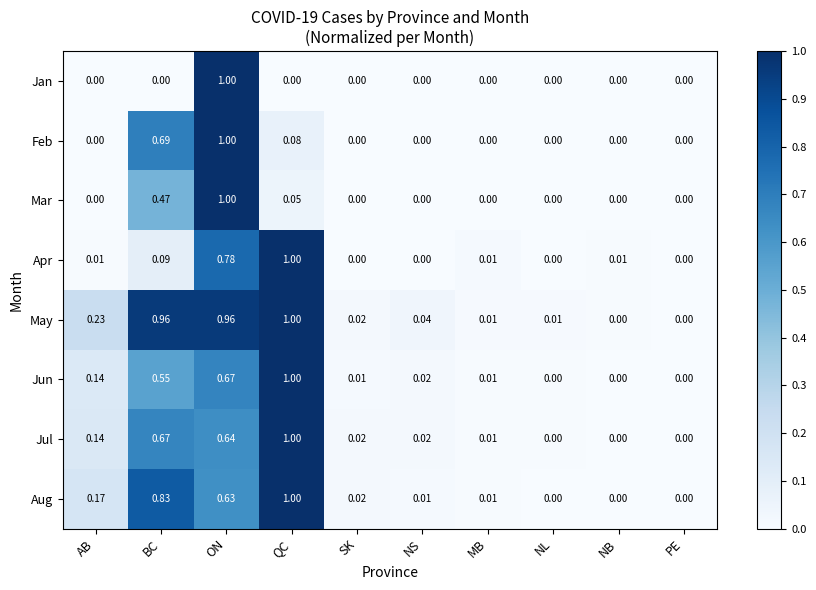

How many distinct data groups are displayed?

8